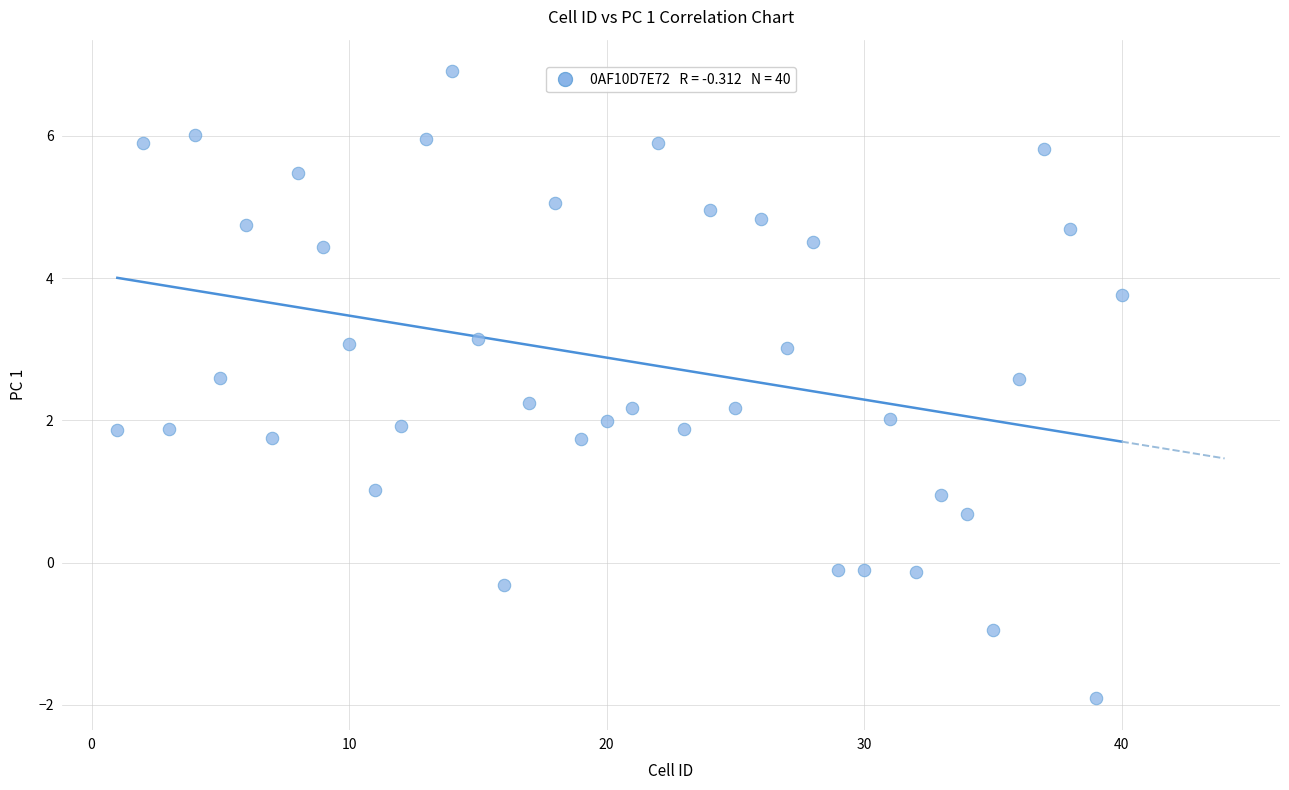

What is the range of X values (max minus min)?

39.0